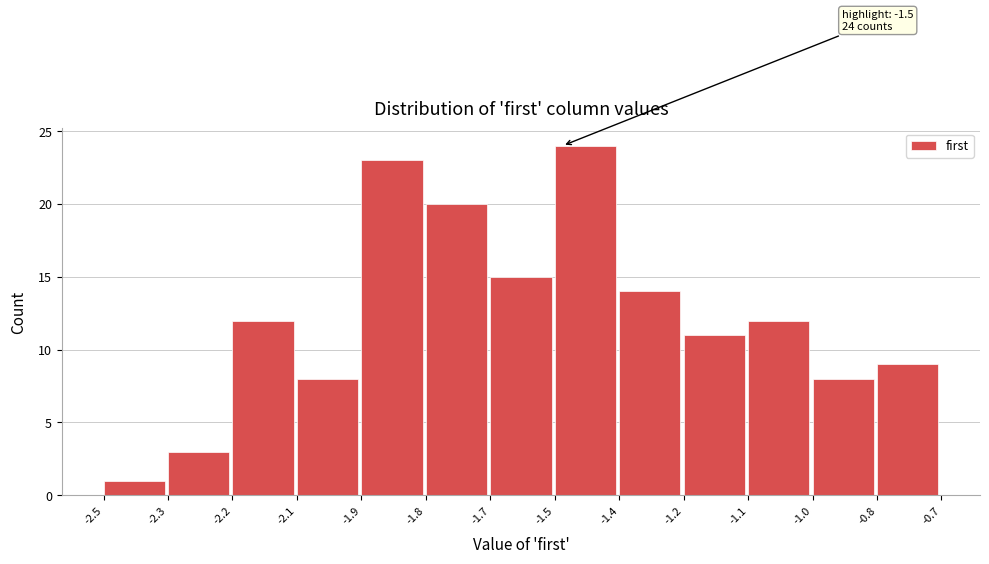

Reading right to left, list all the values displayed in this chart.

-0.8=9	-1.0=8	-1.1=12	-1.2=11	-1.4=14	-1.5=24	-1.7=15	-1.8=20	-1.9=23	-2.1=8	-2.2=12	-2.3=3	-2.5=1